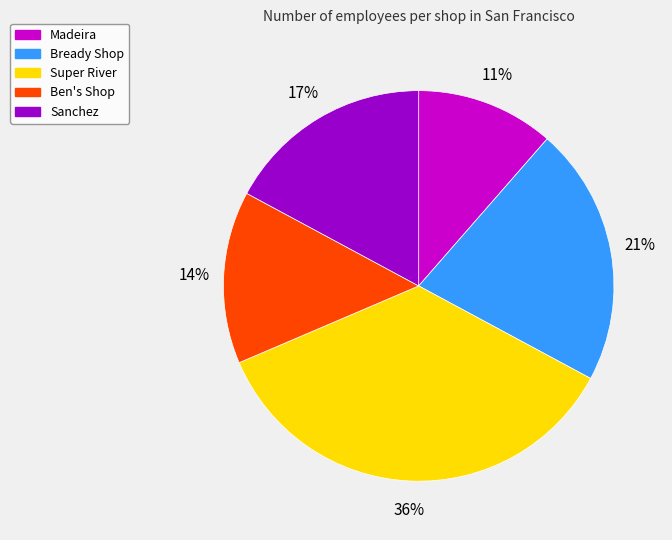

Count the number of slices in the pie.

5